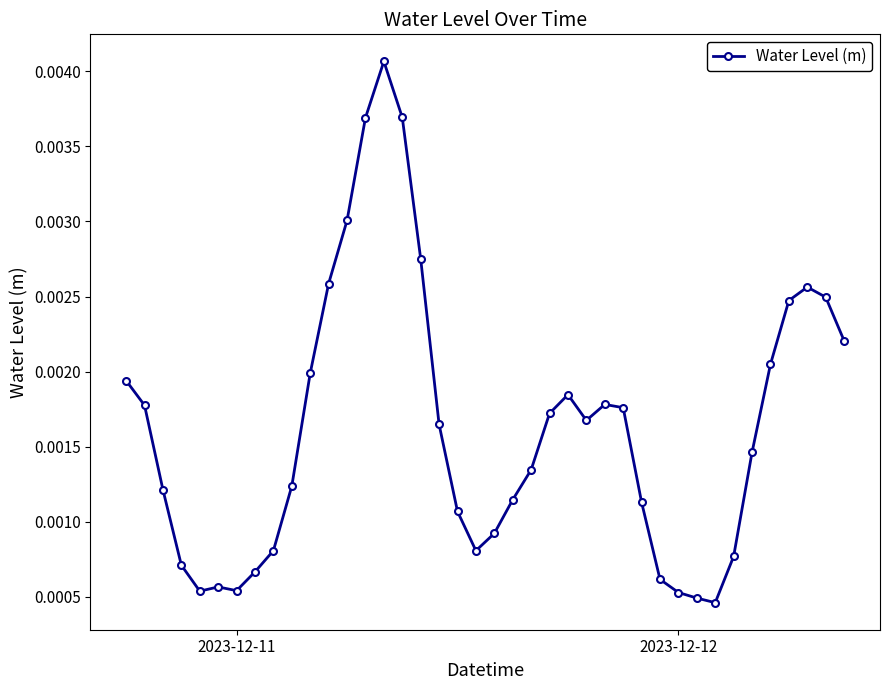

How many values are between 0 and 1?

40